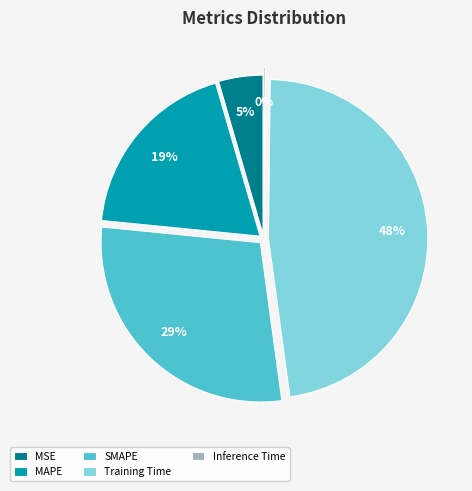

Combined, do MAPE and MSE account for over 50%?

No